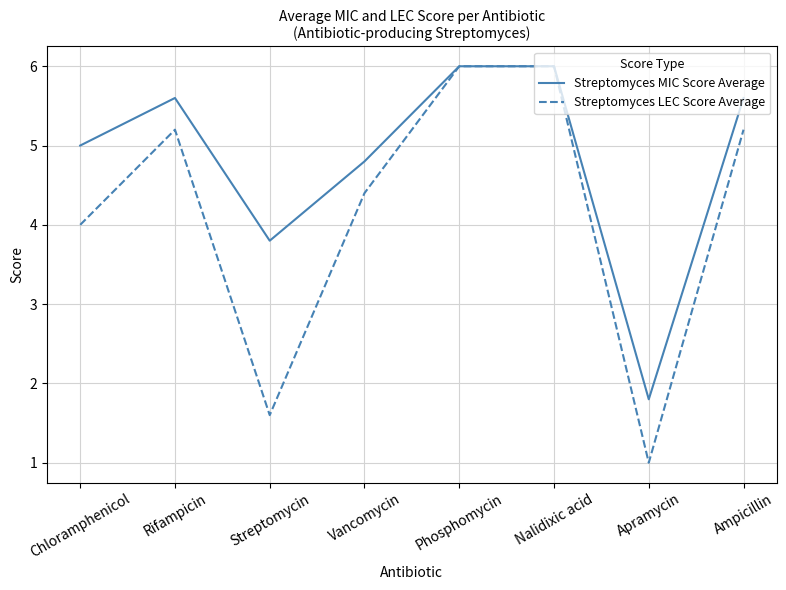

The Streptomyces MIC Score Average series shows 8.3 at Vancomycin. True or false?

False